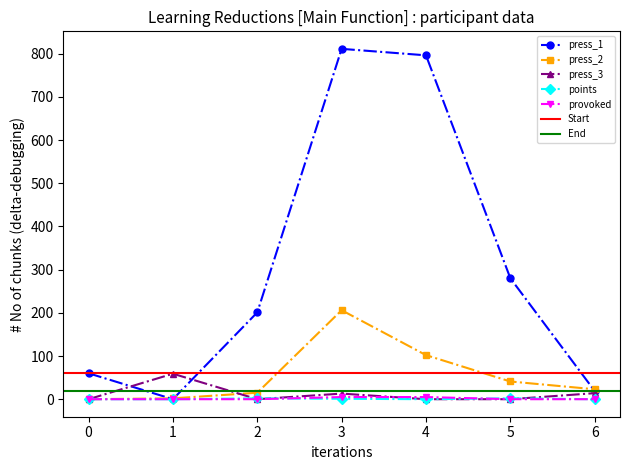

Count the number of data series in this chart.

5